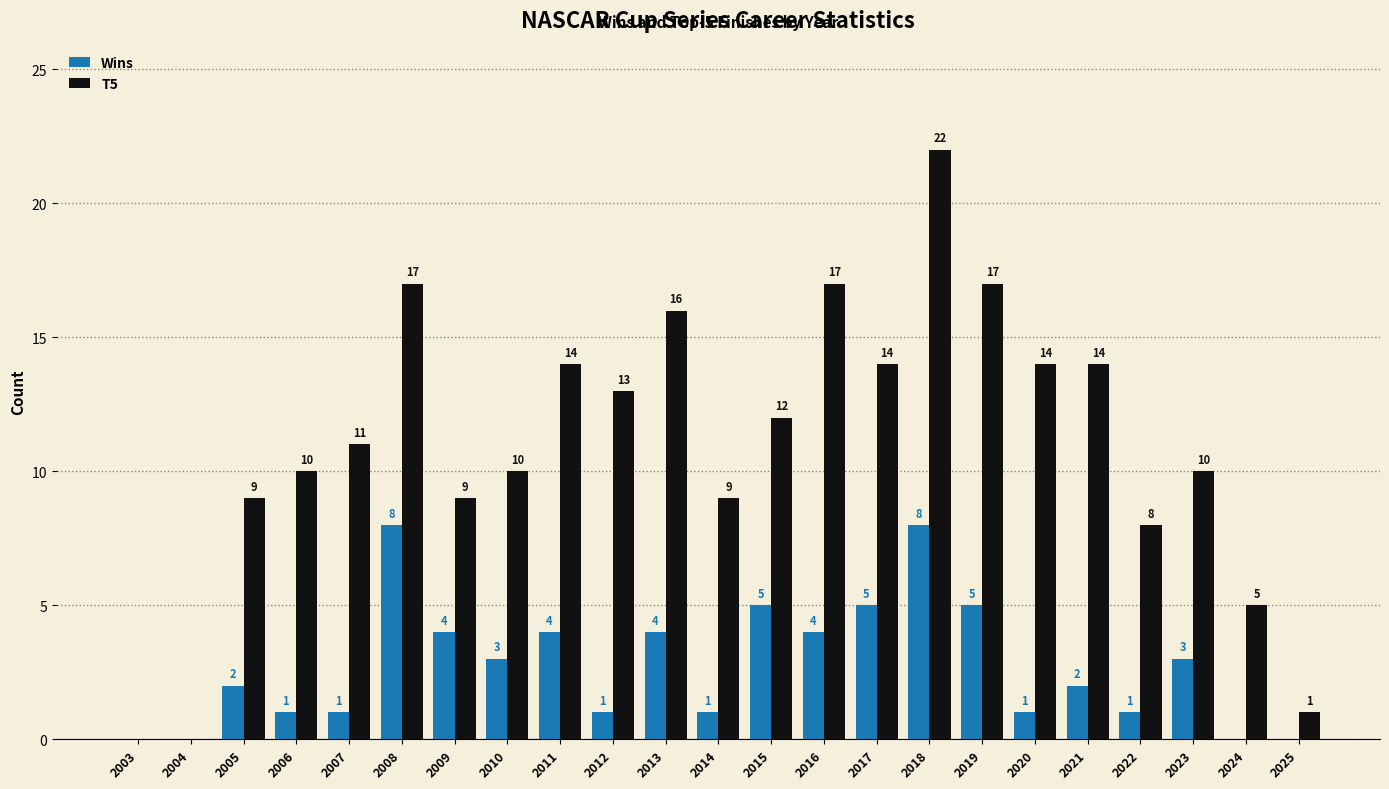

Which series has the widest spread of values?

T5